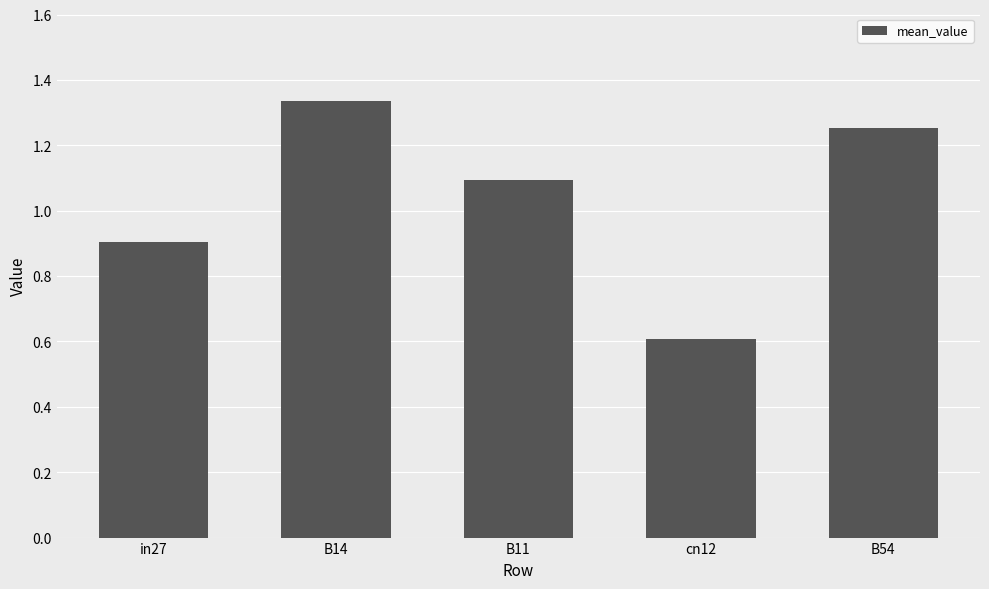

What is the difference between the second highest and minimum values?

0.6